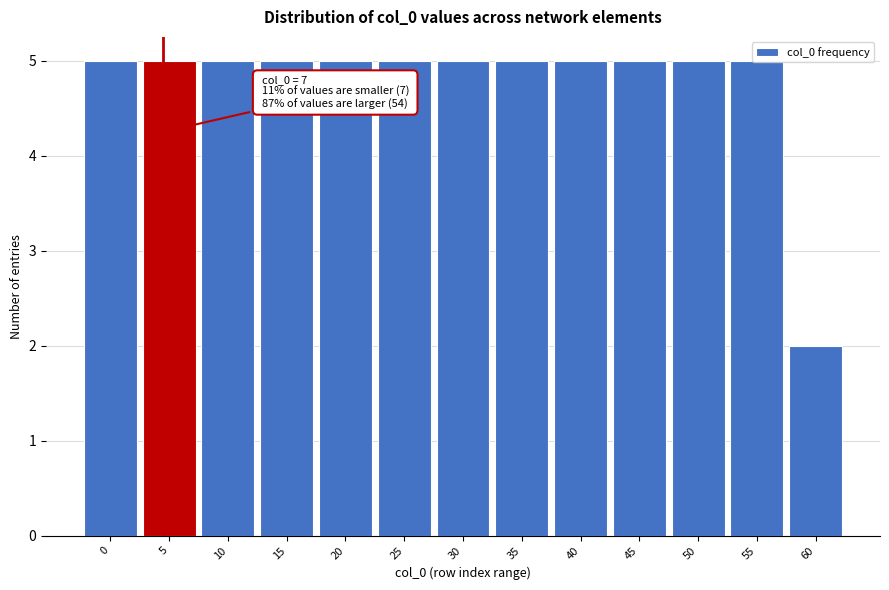

What is the difference between the maximum and minimum values?

3